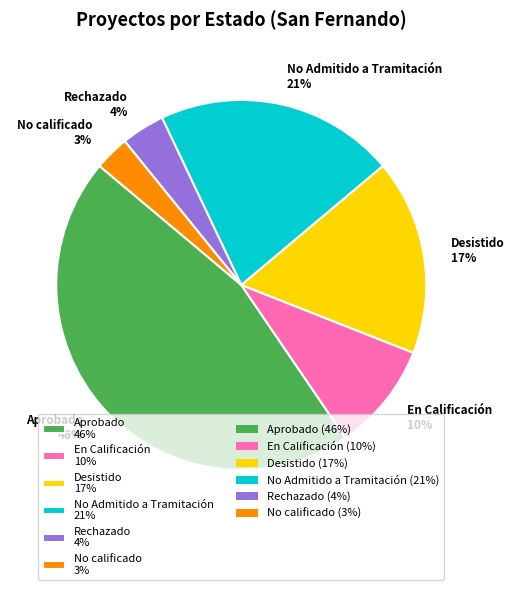

To the nearest percent, what is the average slice percentage?

17%